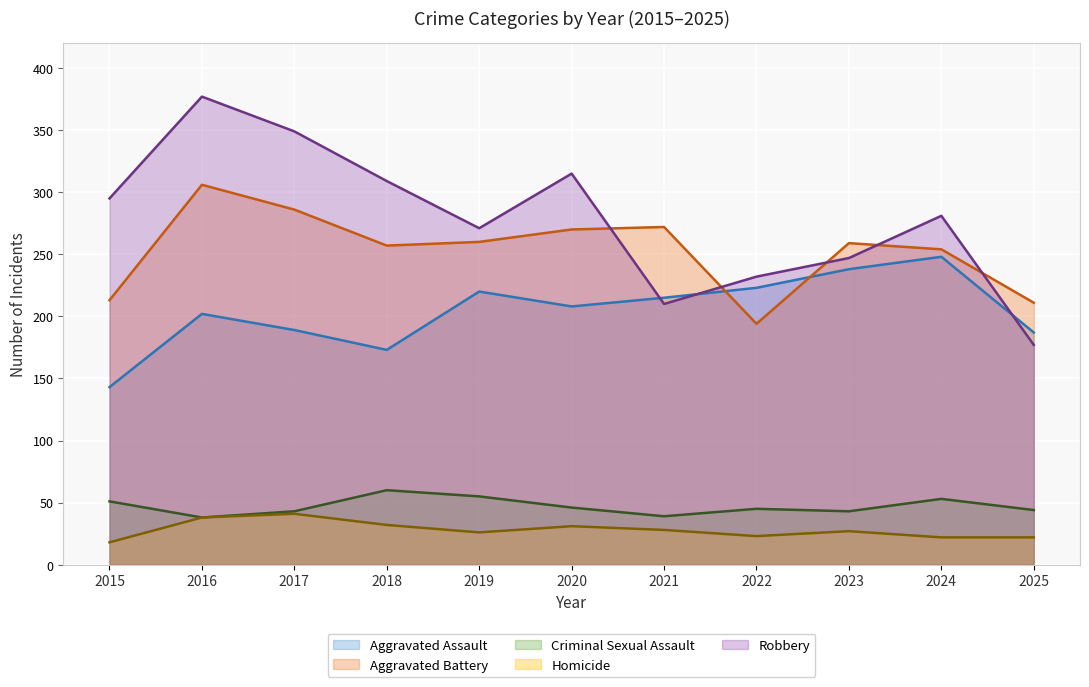

Does the chart display data point markers on the line(s)?

No